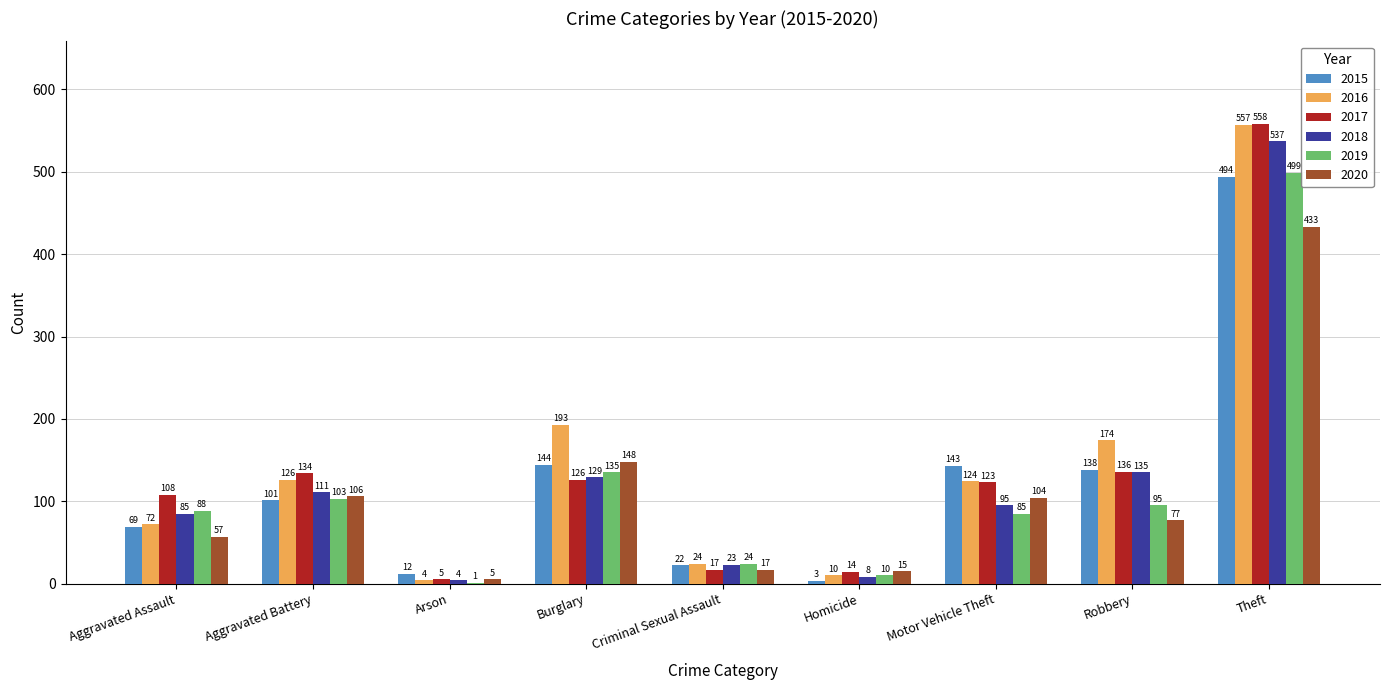

At which label does 2016 first exceed 124?

Aggravated Battery